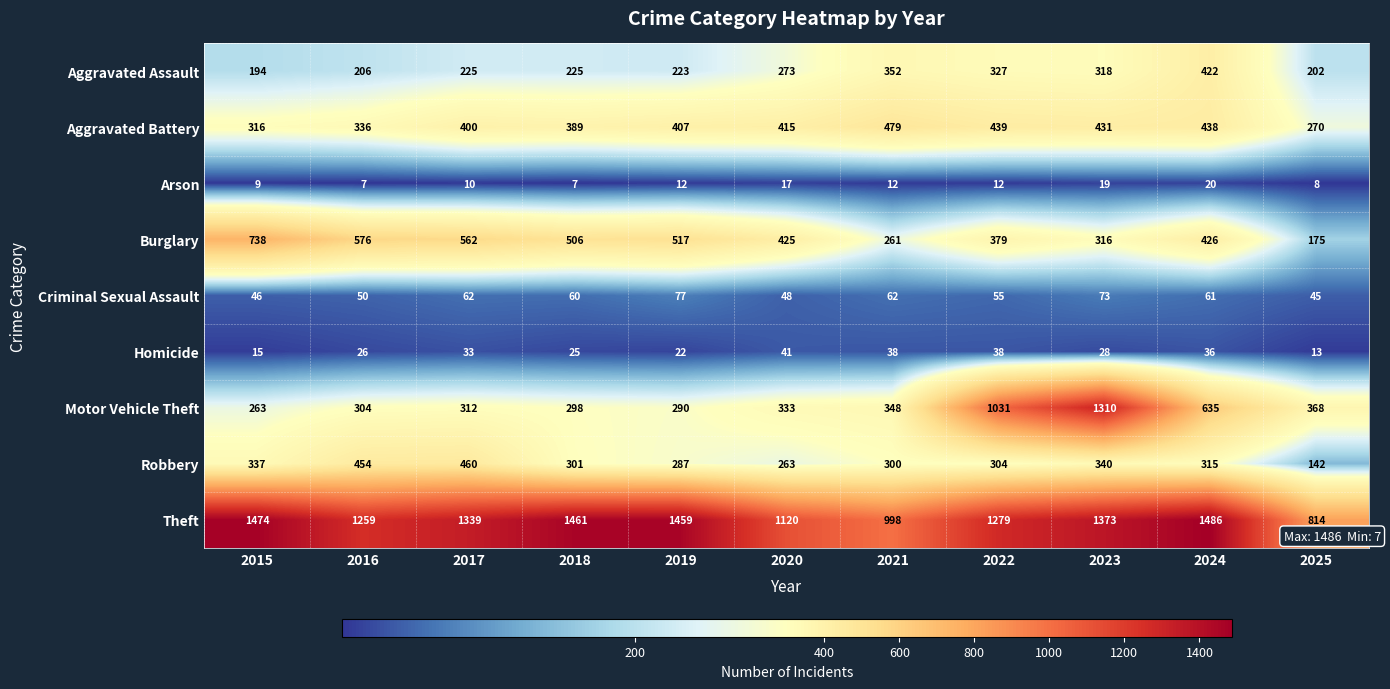

List the labels in order of Burglary value, smallest first.

2025, 2021, 2023, 2022, 2020, 2024, 2018, 2019, 2017, 2016, 2015